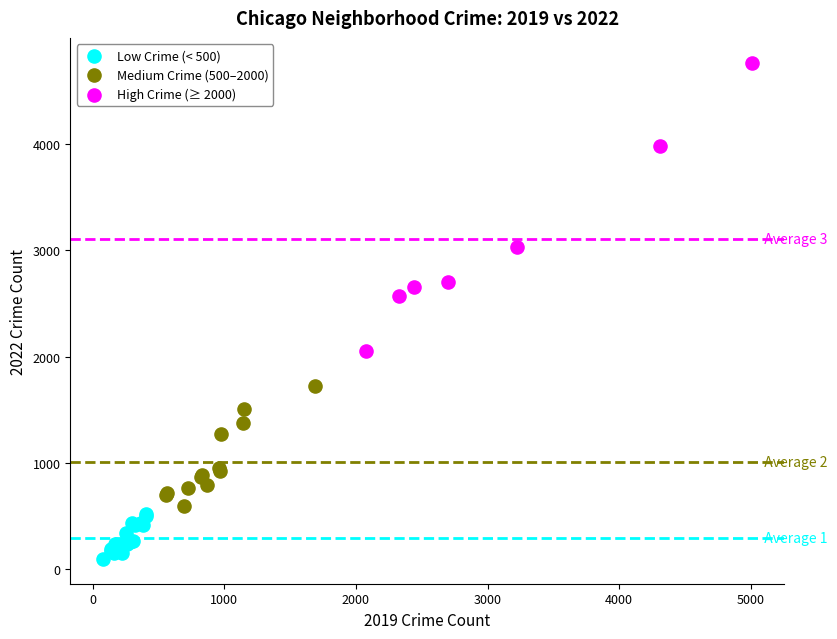

Which series contains the lowest Y value?

Low Crime (< 500)